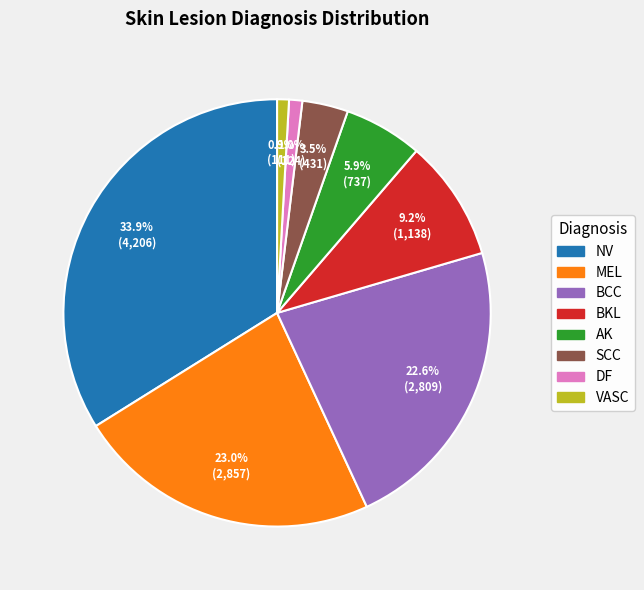

What is the ratio of the value at SCC to the value at AK?

0.6